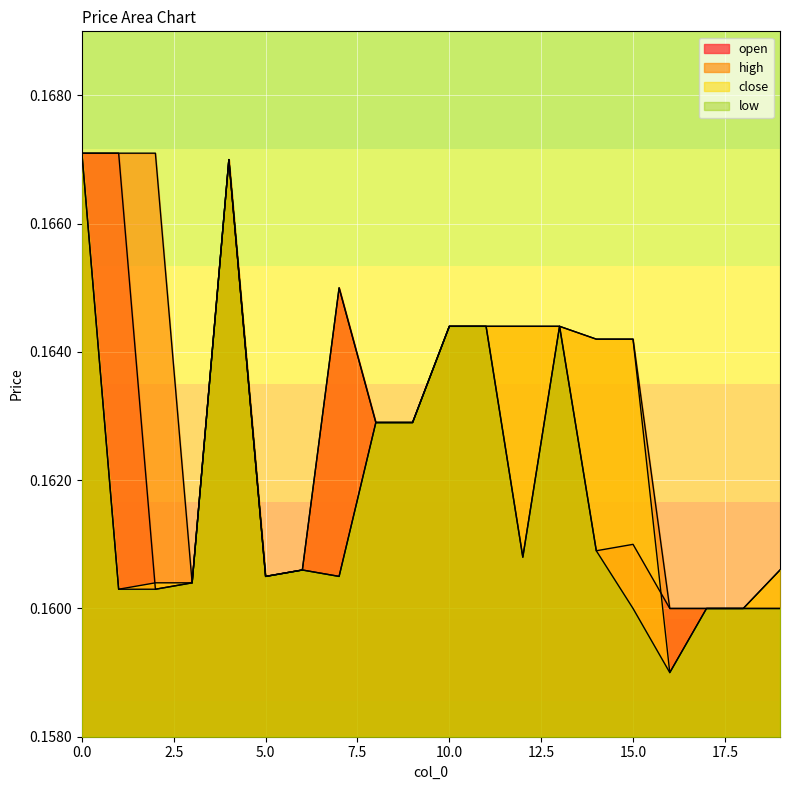

True or false: open has a value of 0.2 at 9.

True